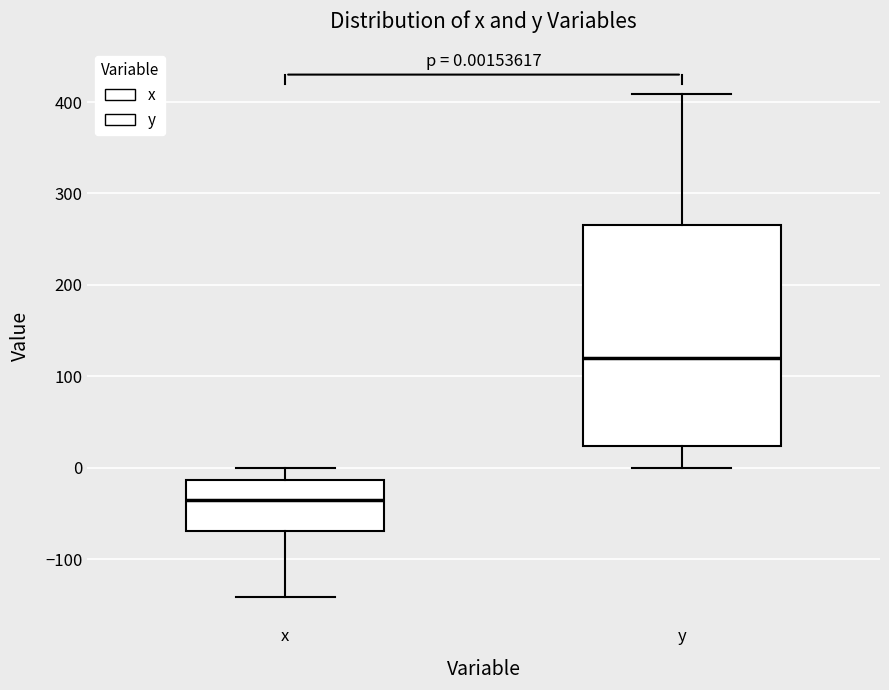

Which box has the lowest median line?

x